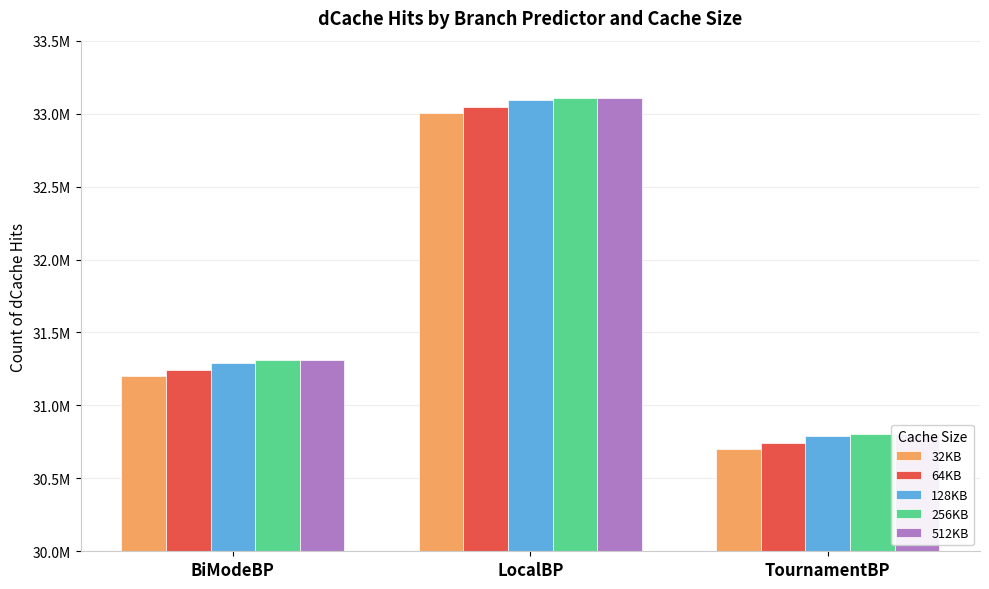

Which category has the highest value across all series?

LocalBP